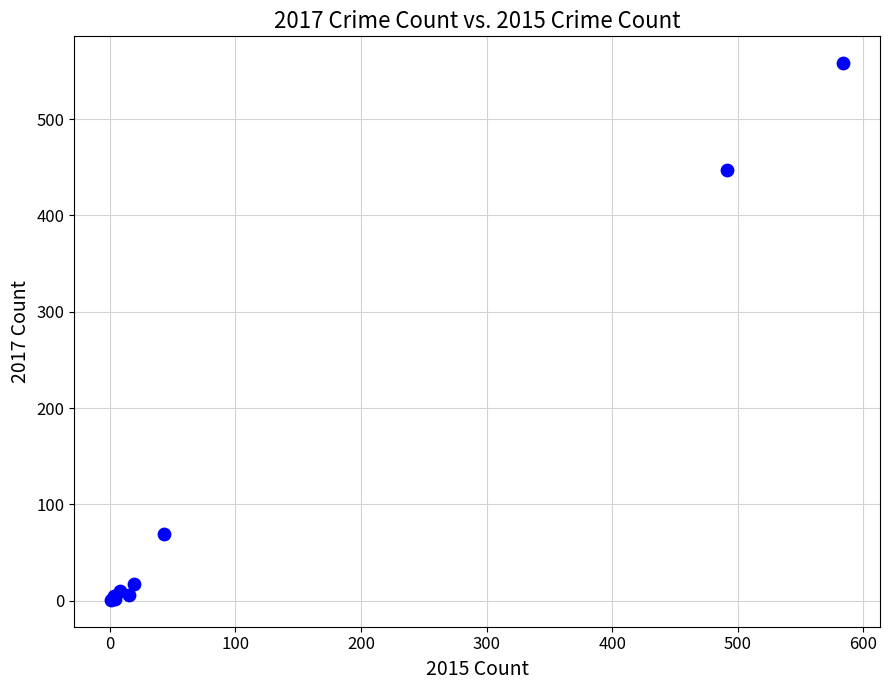

What Y value in the scatter plot is closest to 279?

447